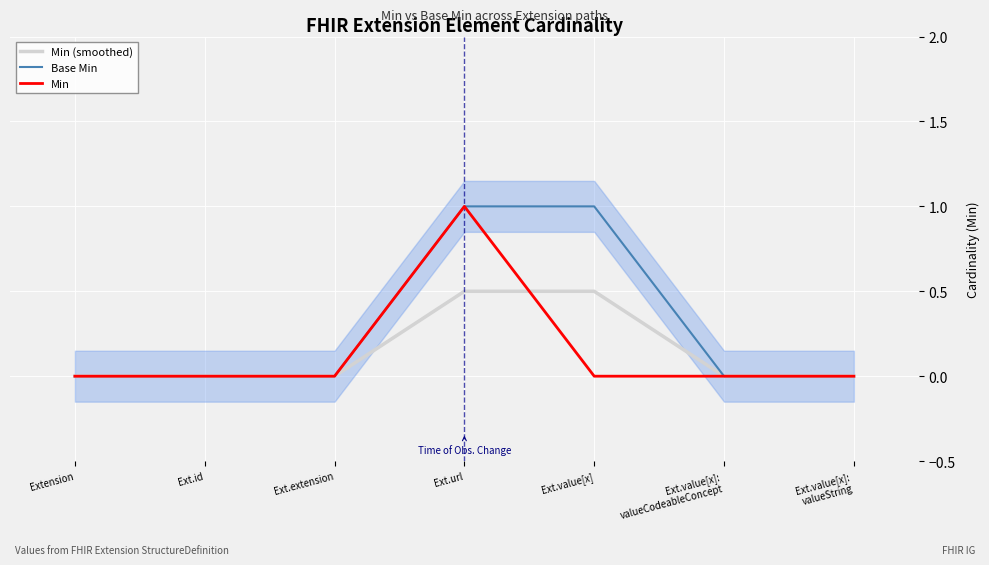

What are all the series names shown in the legend?

Min (smoothed), Base Min, Min